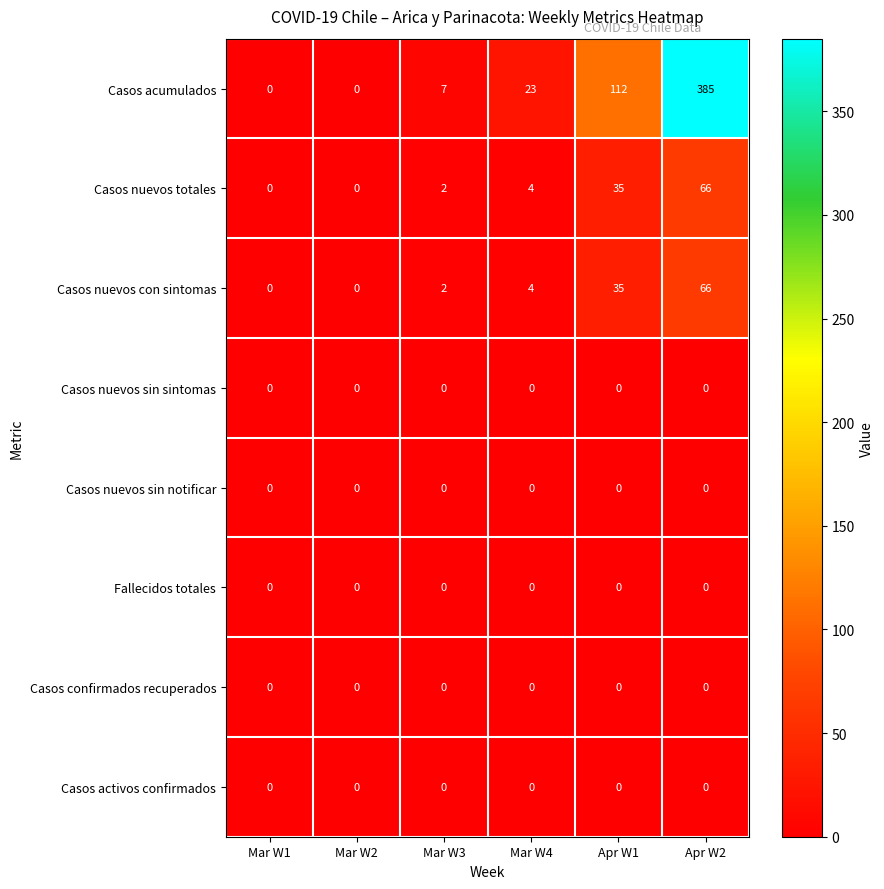

What is the spread (max minus min) of values at Mar W3?

7